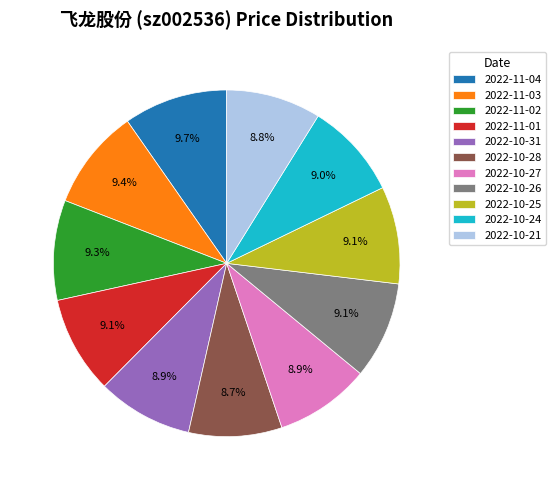

To the nearest percent, what is the difference between the largest and smallest slice percentages?

1%